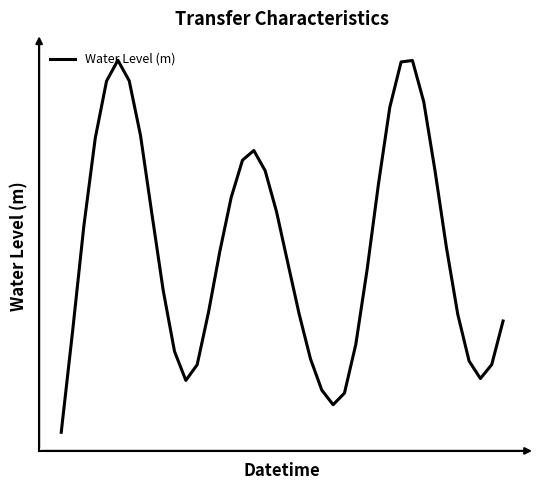

Does the chart have visible grid lines?

No